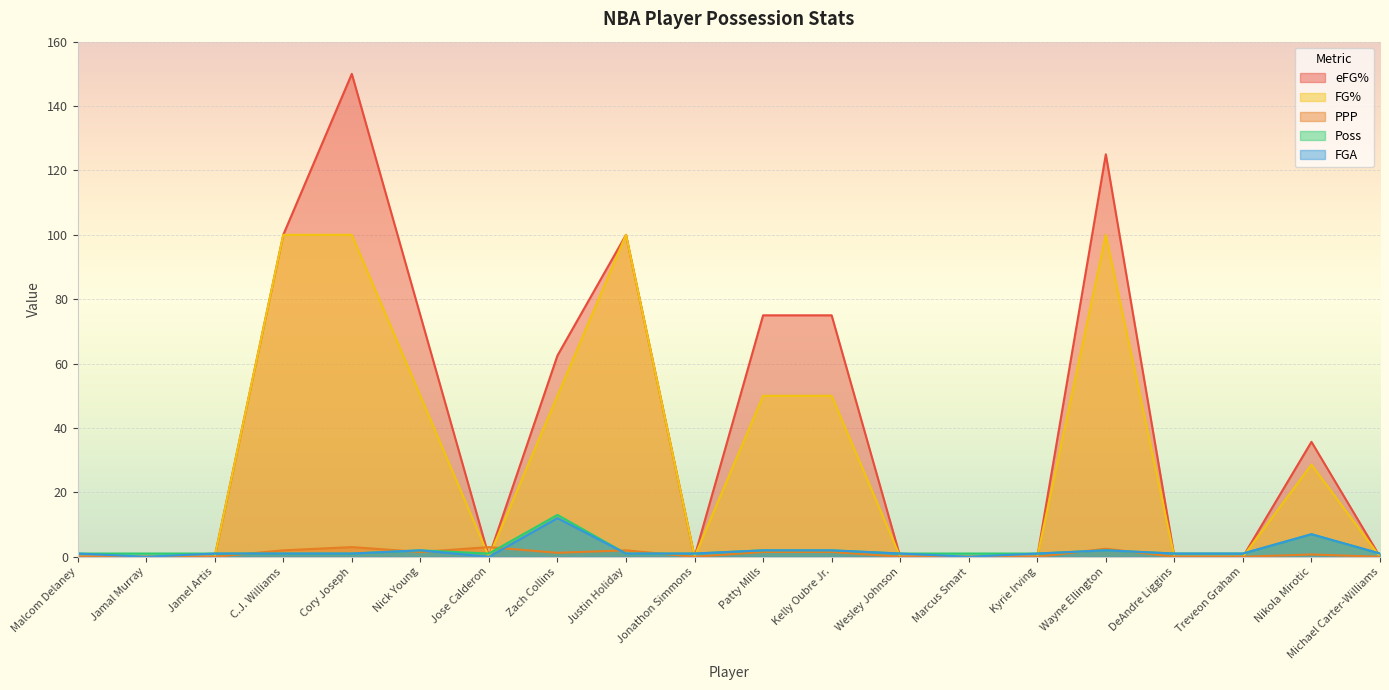

Which series has the largest range (max minus min)?

eFG%